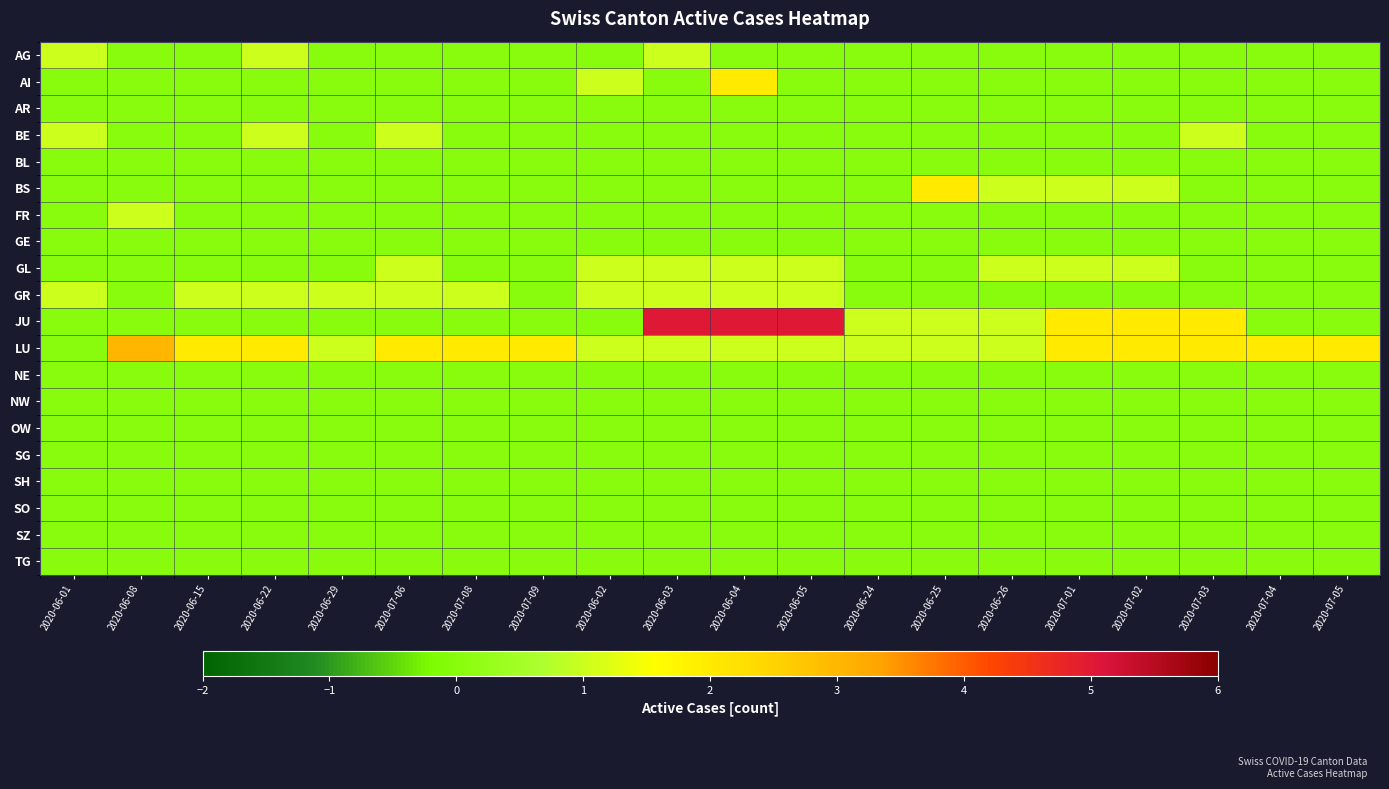

Which has a higher value, 2020-06-26 or 2020-06-22?

2020-06-22